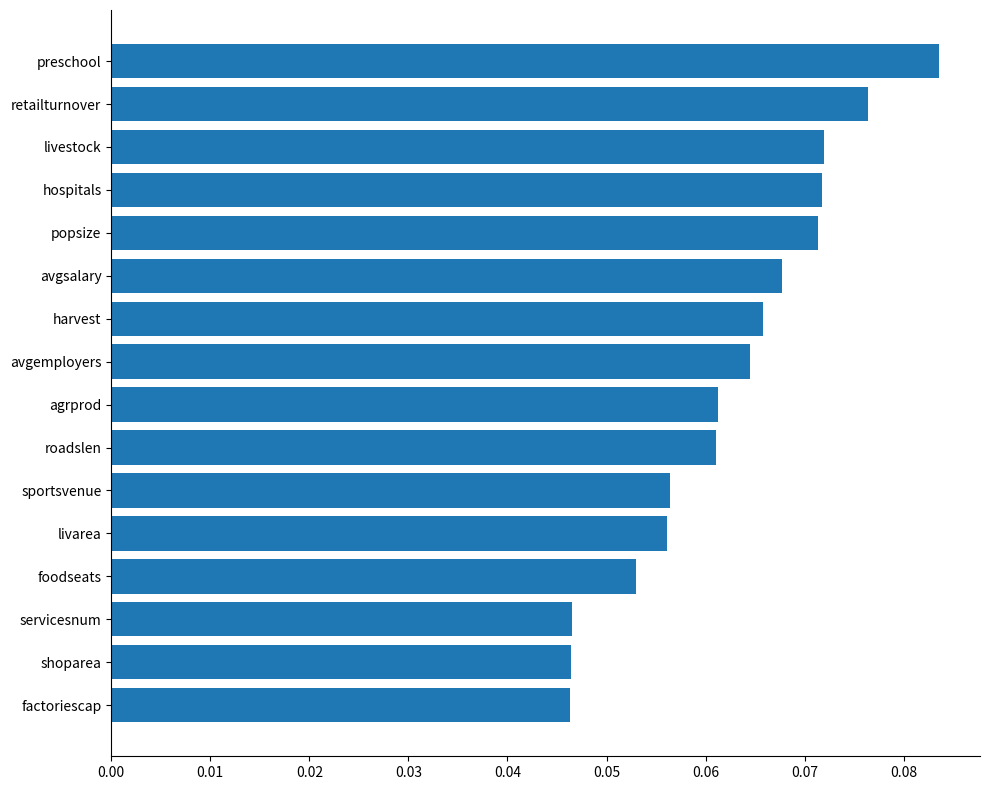

The value at shoparea is 0.1. True or false?

False